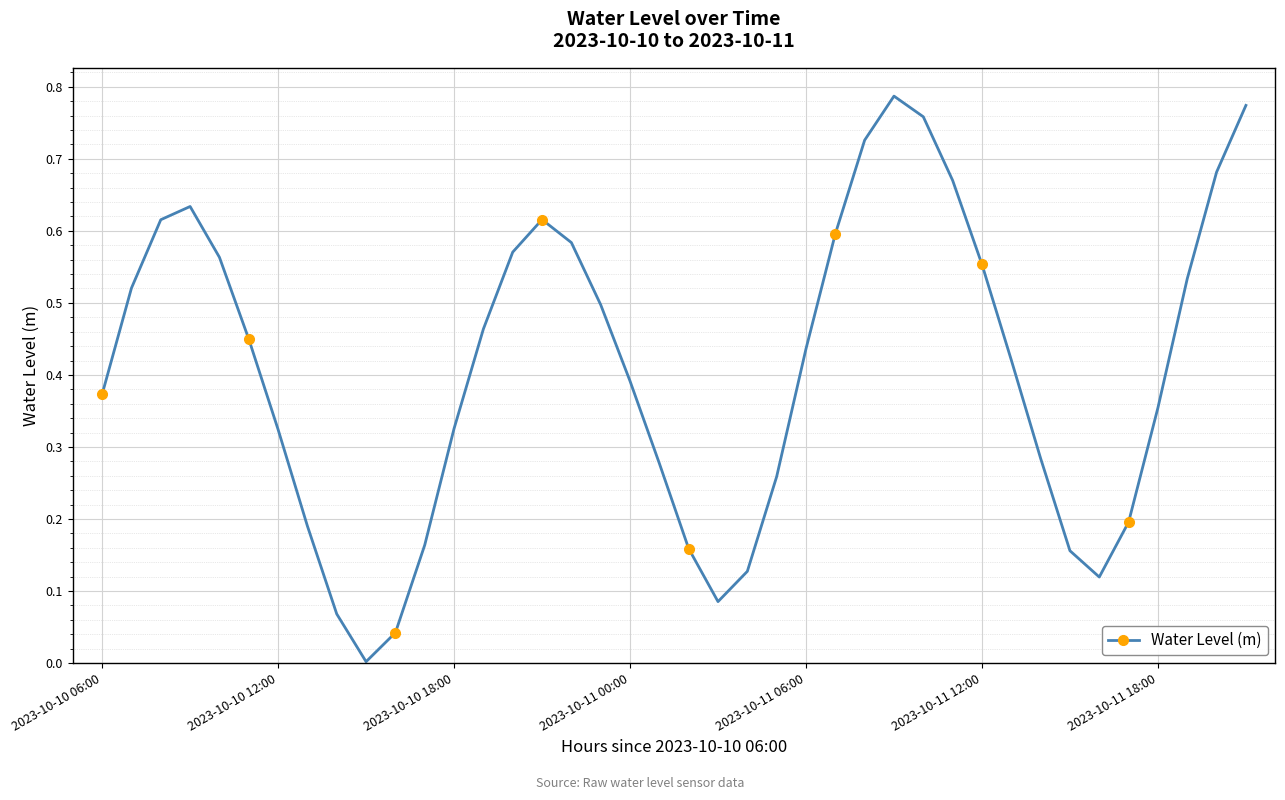

Count the number of categories in the chart.

40